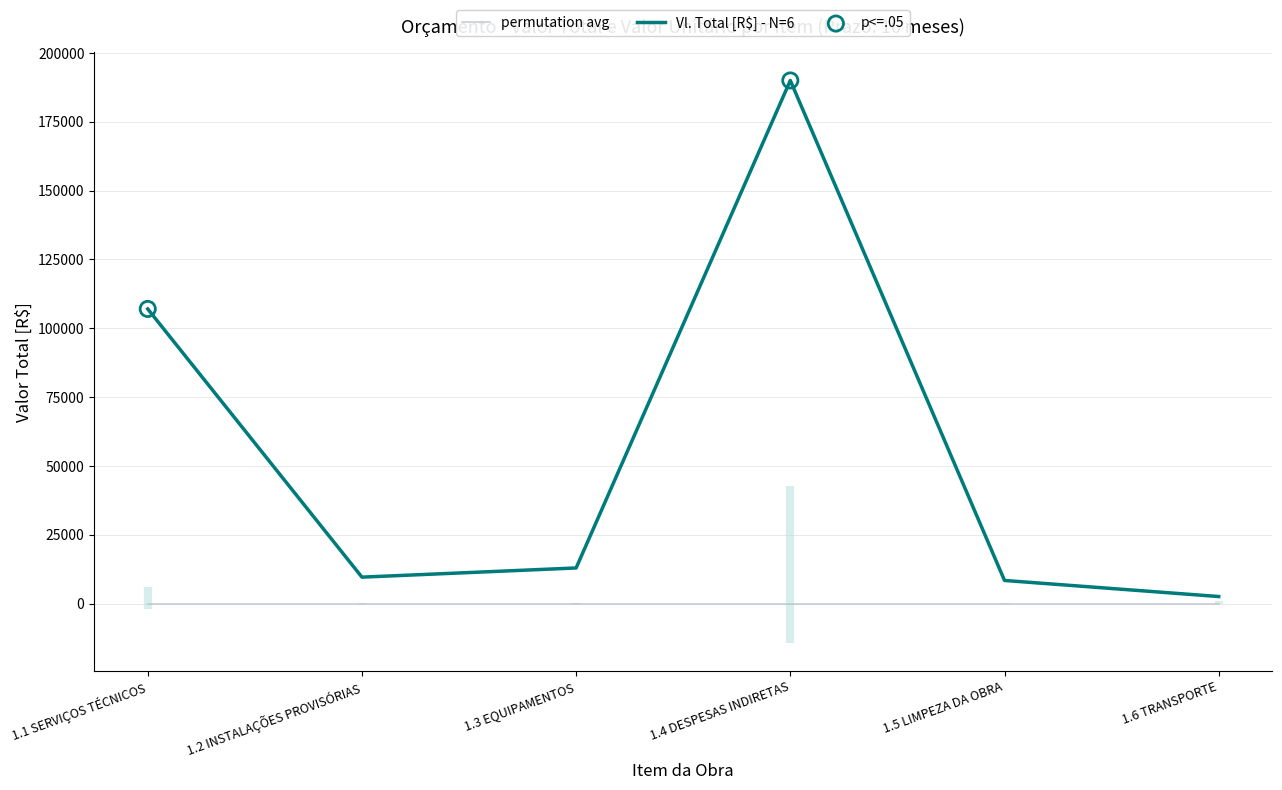

What is the change in value from 1.4 DESPESAS INDIRETAS to 1.6 TRANSPORTE?

-187420.0